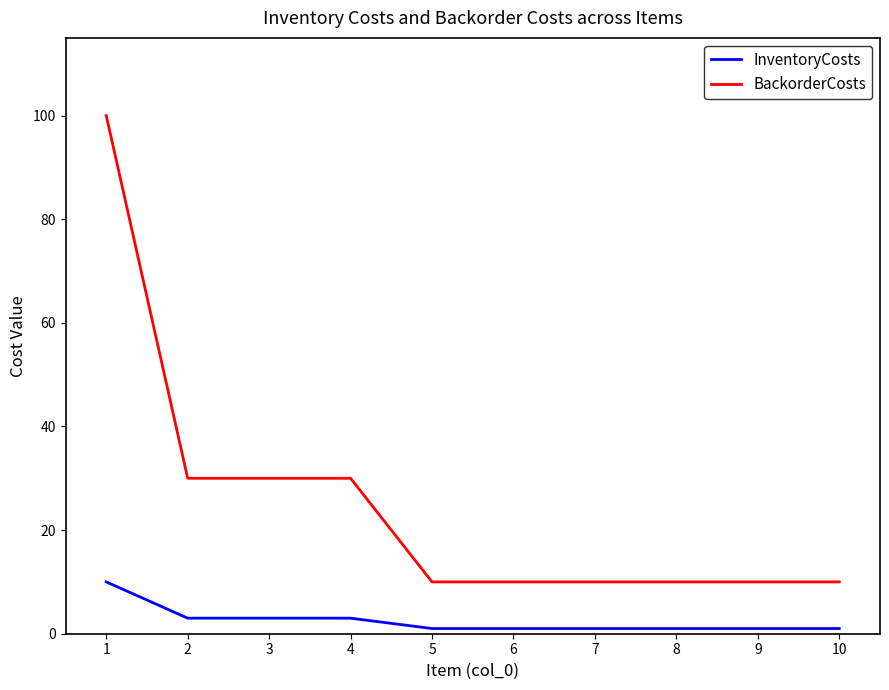

Which series changed the most between 1 and 5?

BackorderCosts